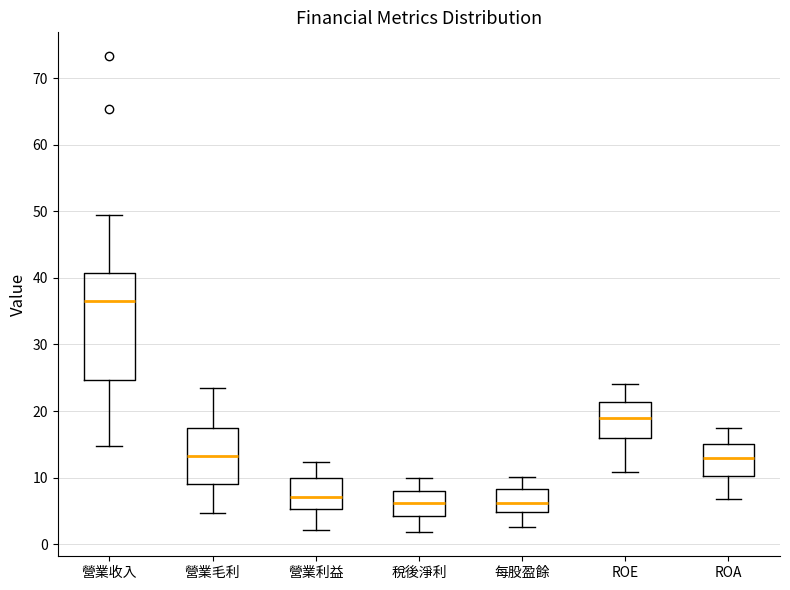

Which box is the tallest, from its lower edge to its upper edge?

營業收入